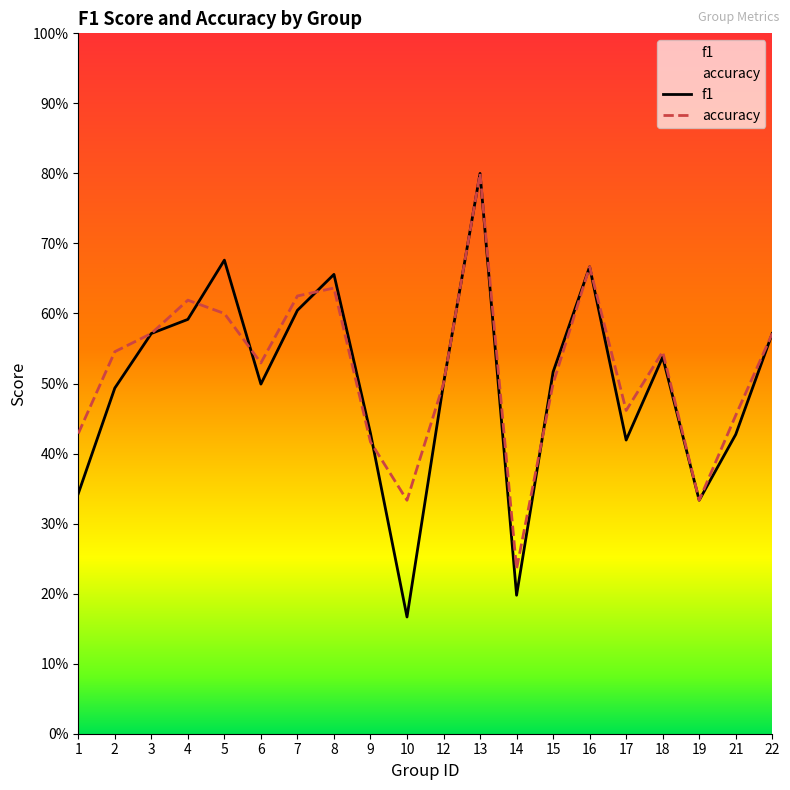

True or false: accuracy has a value of 0.8 at 12.

False